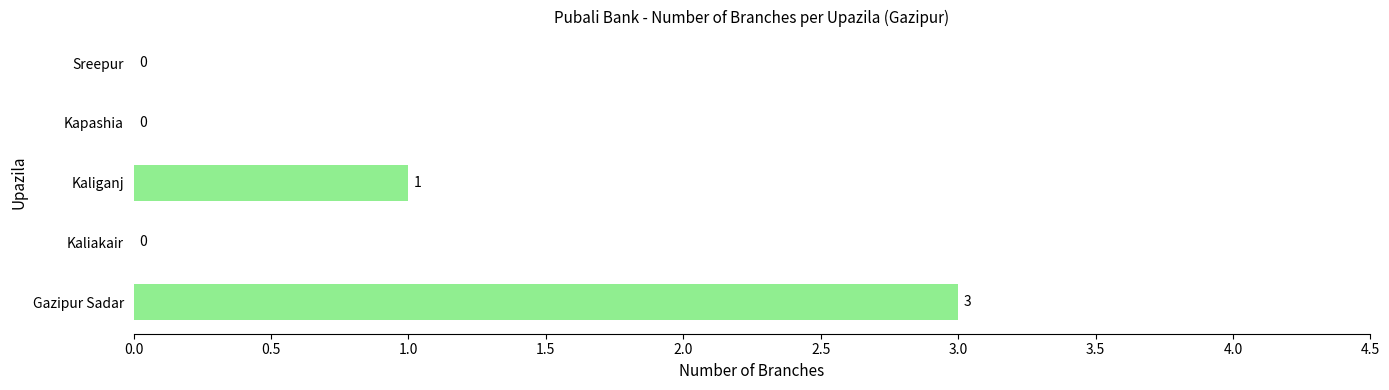

What is the sum of all values?

4